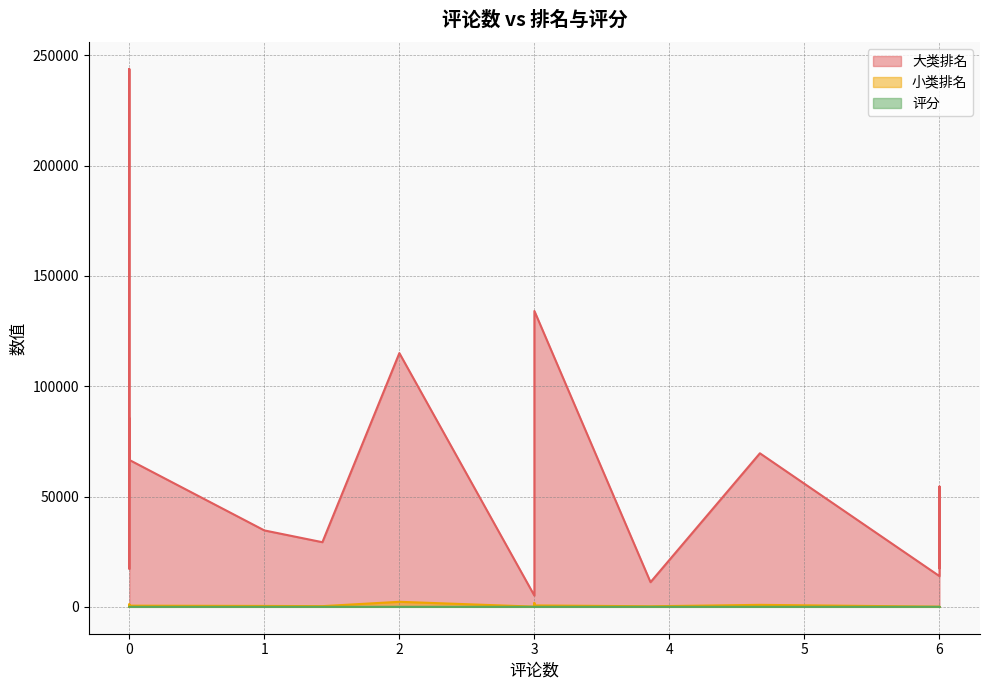

Which series has the widest spread of values?

大类排名